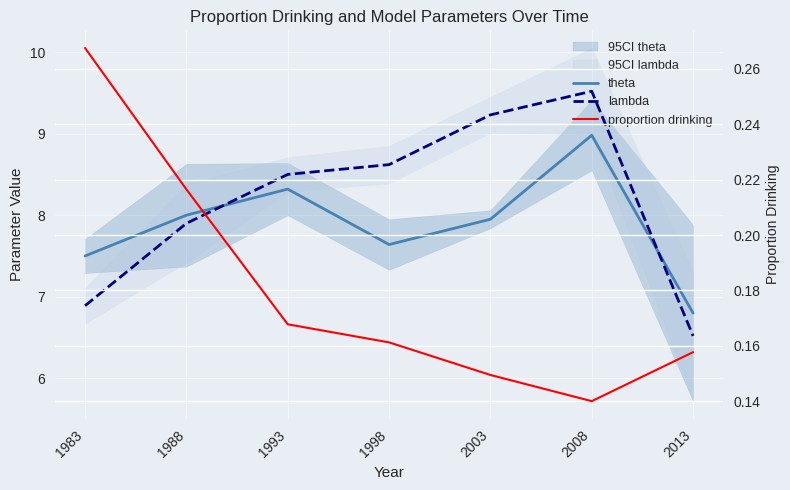

List the series in order of their peak value, highest first.

lambda, theta, proportion drinking